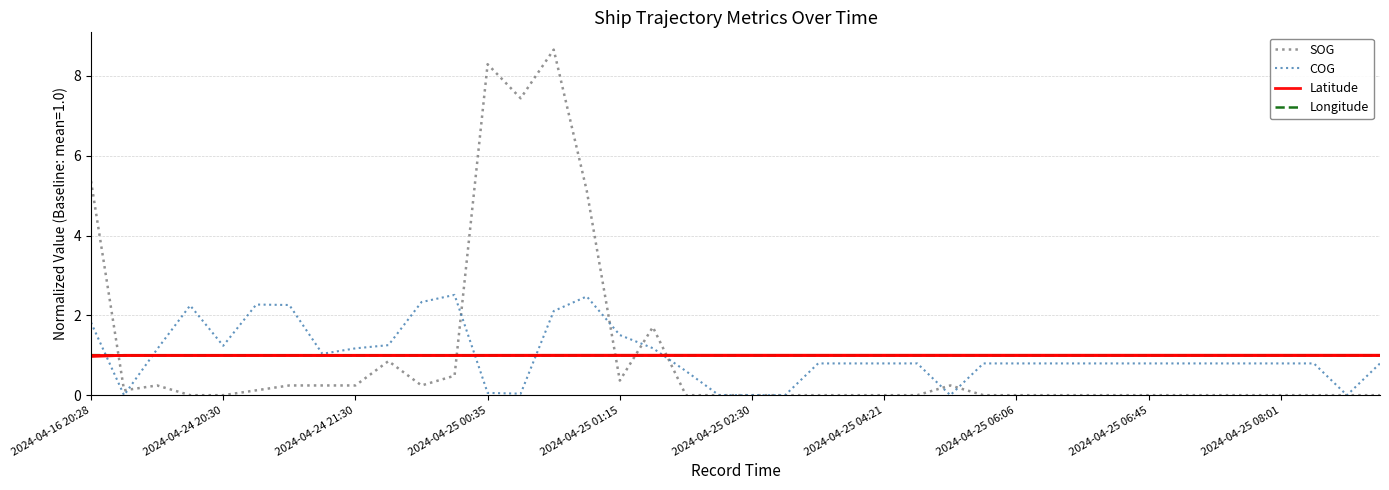

Which series has the widest spread of values?

SOG